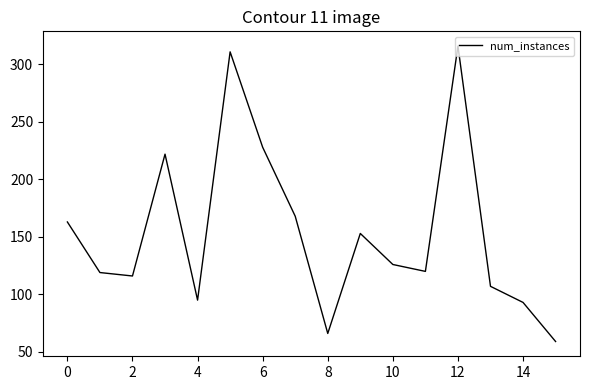

True or false: there are more than 0 points higher than both neighbors.

True